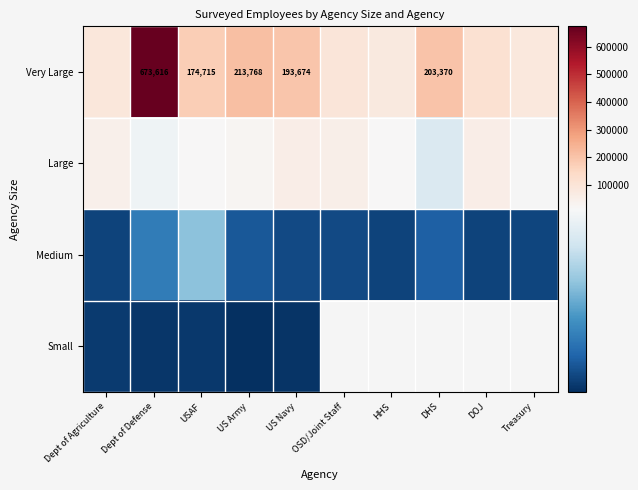

What is the difference between the highest and lowest values at Dept of Defense?

673134.0